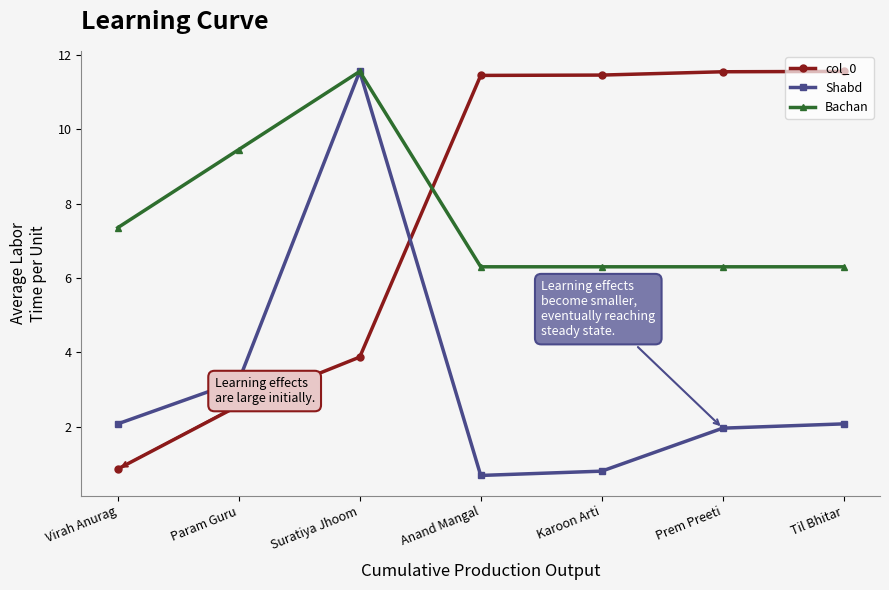

How many interior local valleys does the Shabd series have?

1